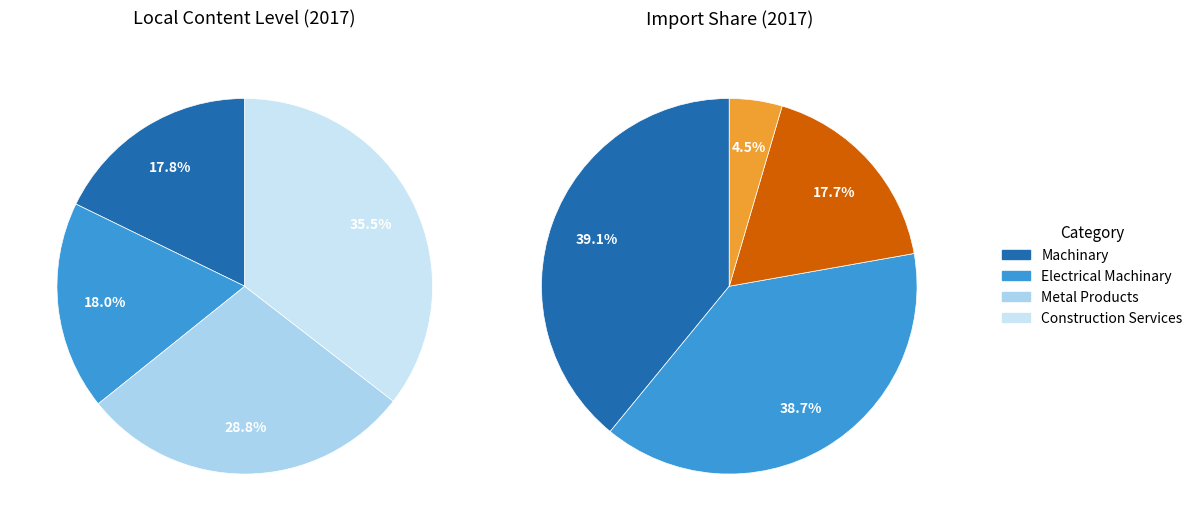

How many segments does this pie chart have?

4